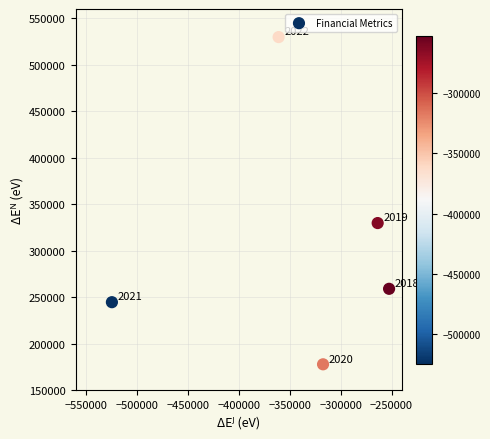

What Y value in the scatter plot is closest to 353850?

329800